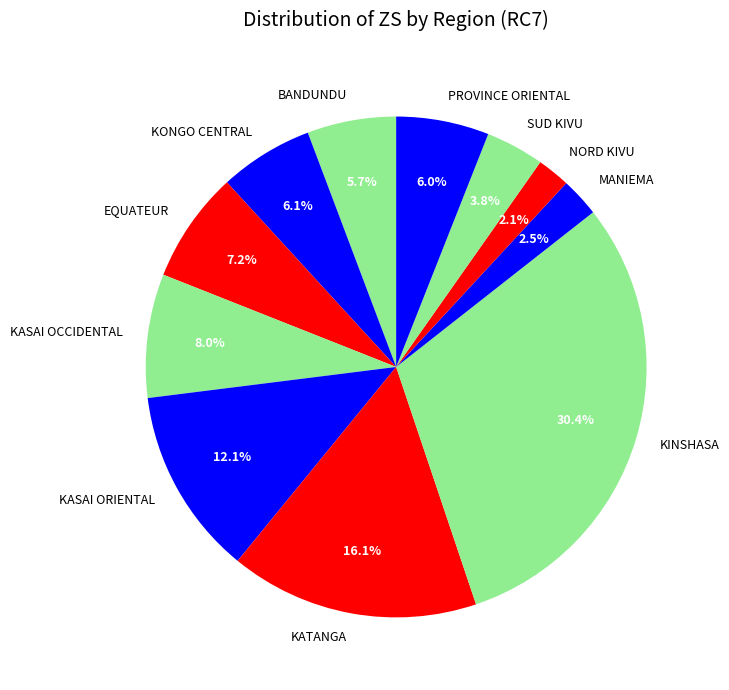

What is the total percentage of KASAI OCCIDENTAL and MANIEMA?

10.5%